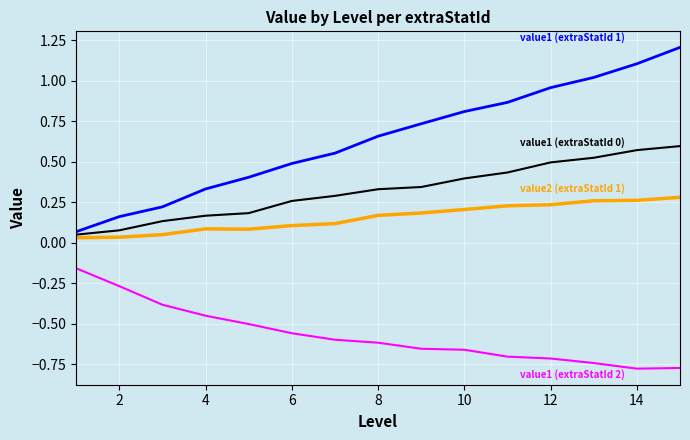

What is the maximum value shown in the chart?

1.2